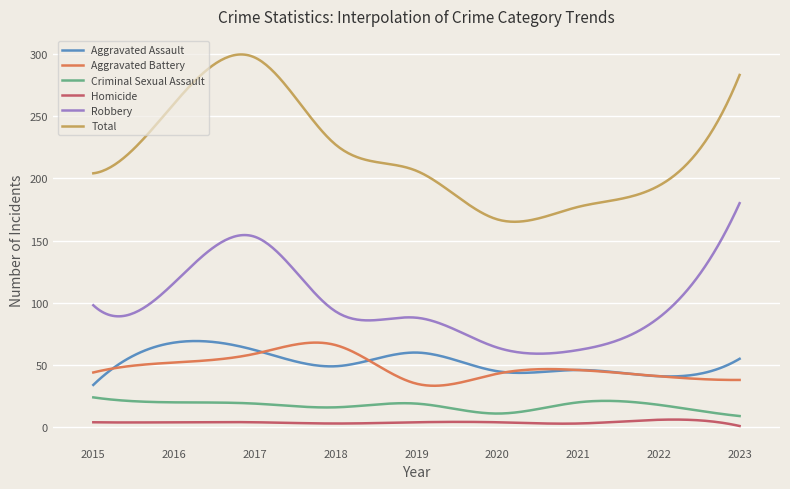

Which series has the widest spread of values?

Total